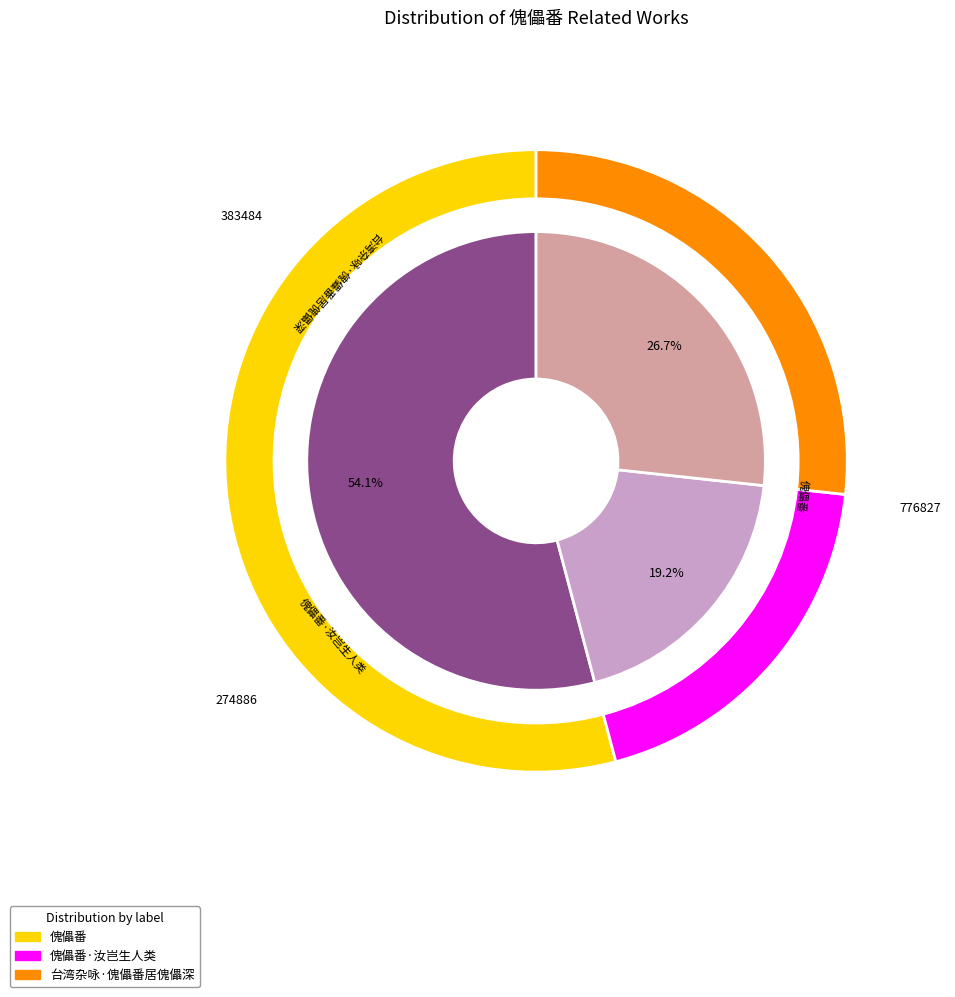

True or false: 傀儡番·汝岂生人类 accounts for 34% of the total.

False